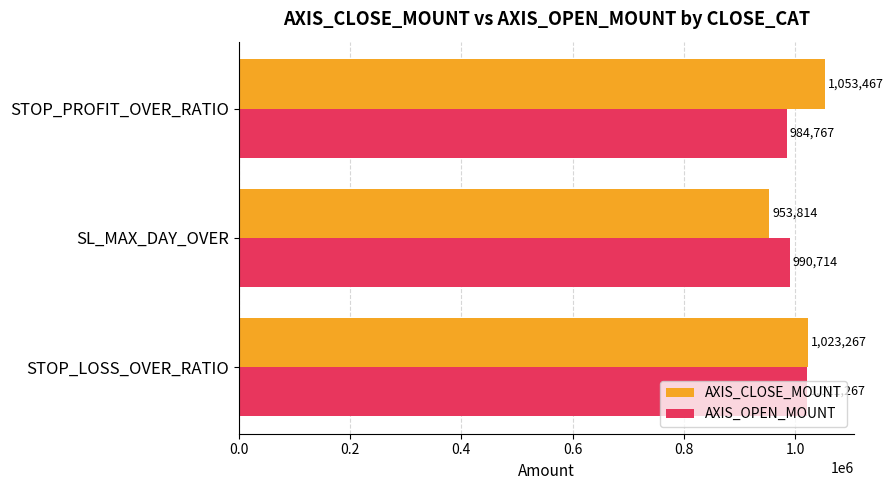

Rank the series by their average value, from highest to lowest.

AXIS_CLOSE_MOUNT, AXIS_OPEN_MOUNT